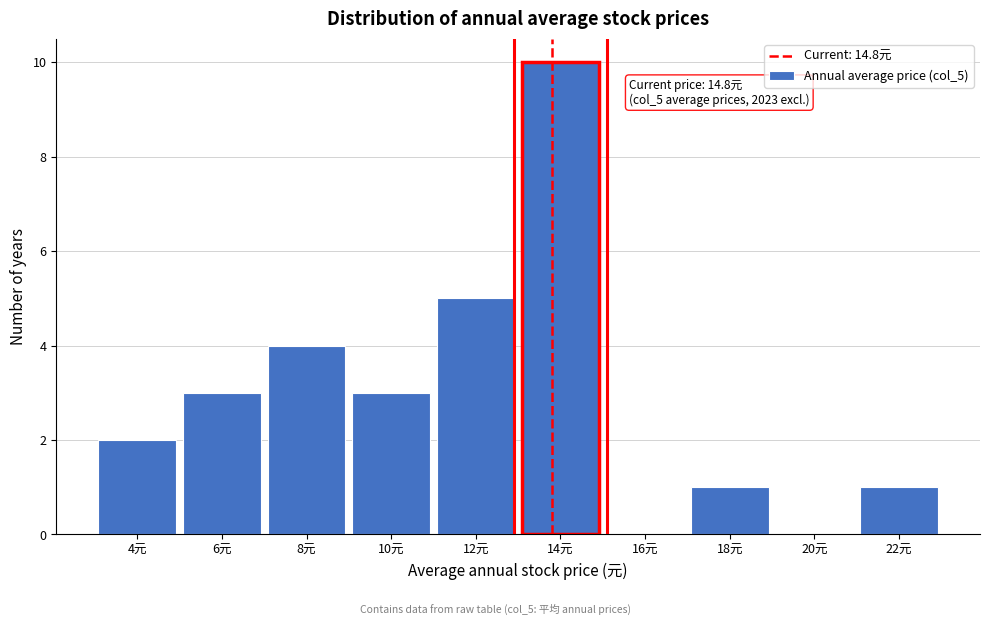

Reading left to right, list all the values displayed in this chart.

4元=2	6元=3	8元=4	10元=3	12元=5	14元=10	16元=0	18元=1	20元=0	22元=1